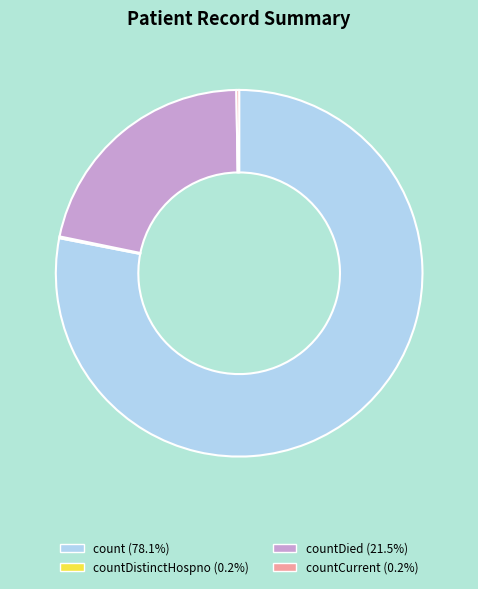

Is there any slice that represents more than half of the pie?

Yes